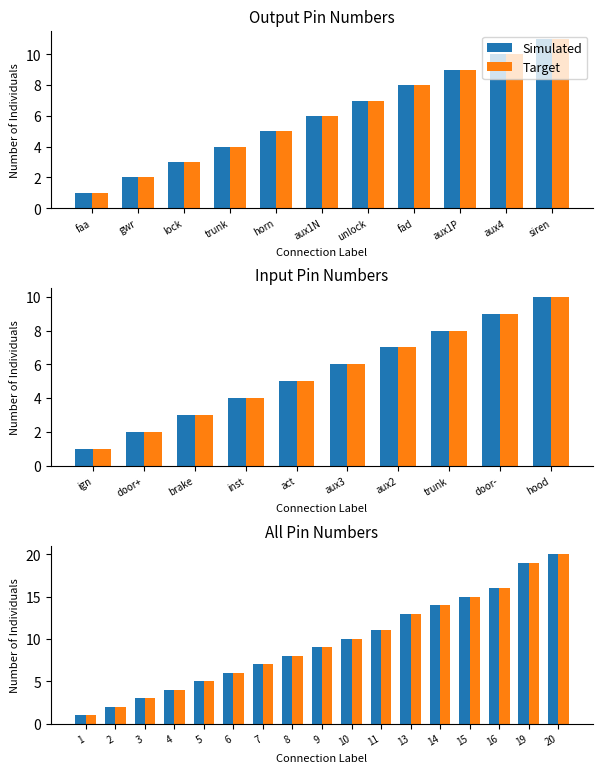

How many bars are there in each group?

2